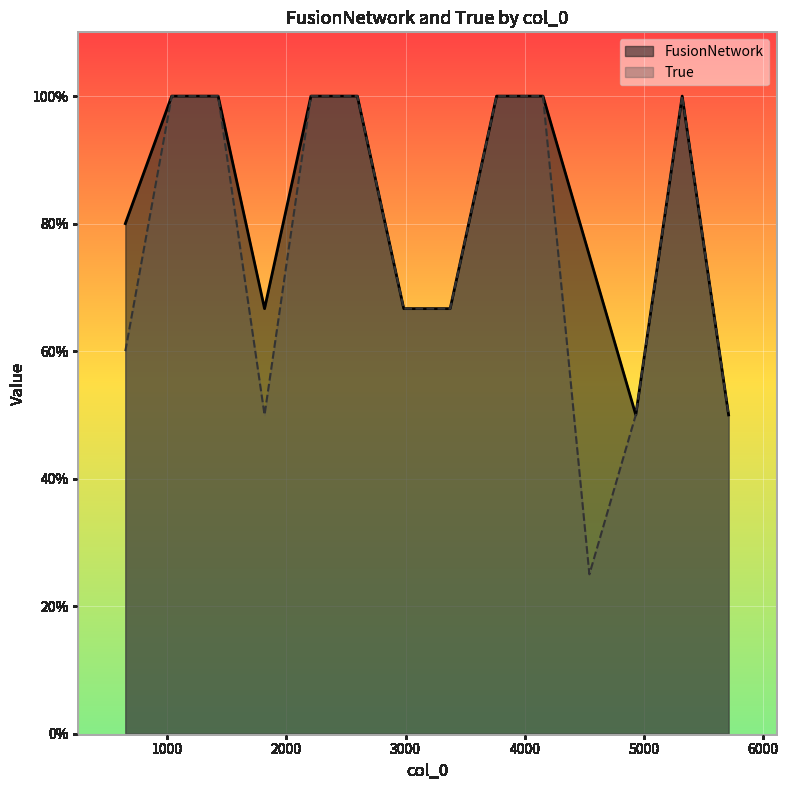

Rank the series by their maximum value, from highest to lowest.

FusionNetwork, True